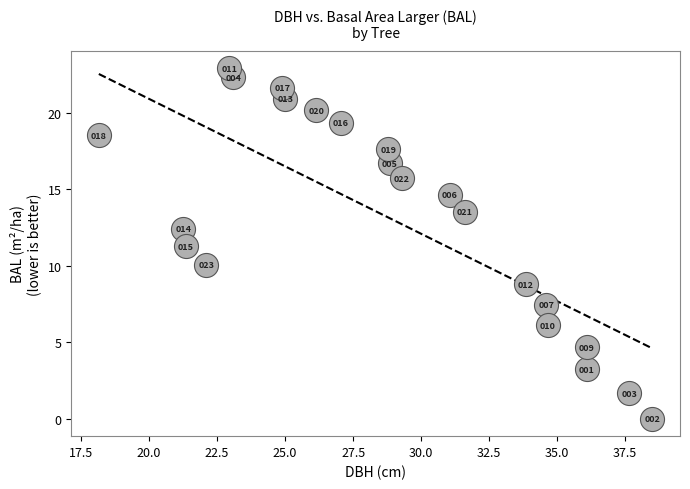

What is the range of X values (max minus min)?

20.4